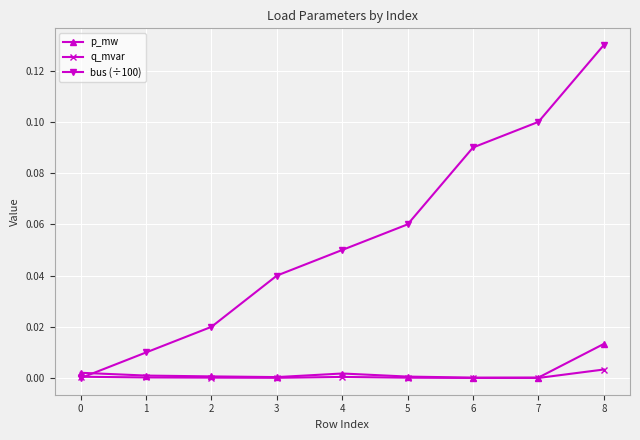

Does the chart display data point markers on the line(s)?

Yes